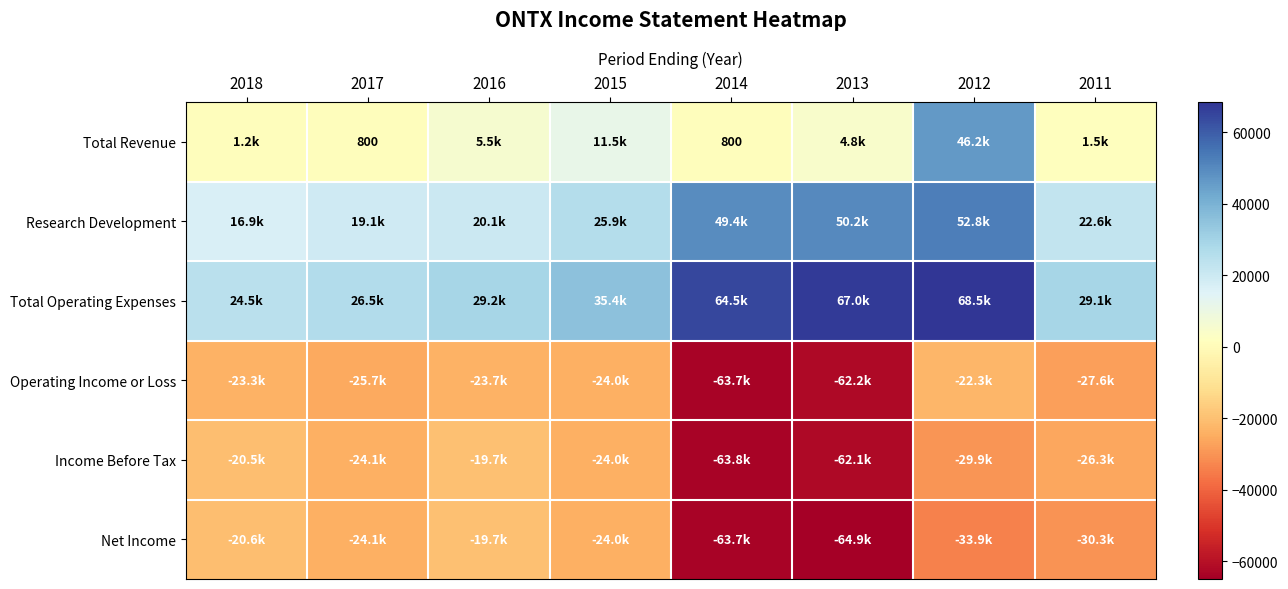

Is it true that Net Income equals -51796 at 2011?

False